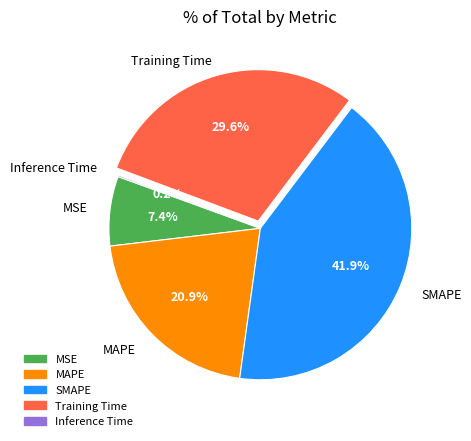

Approximately how many times larger is the value at MAPE compared to Training Time?

0.7